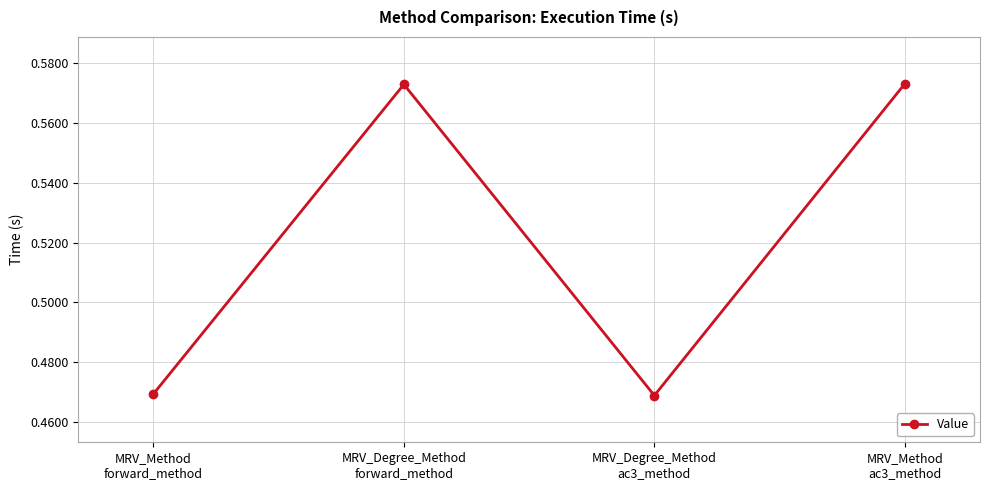

How many values are between 0 and 1?

4